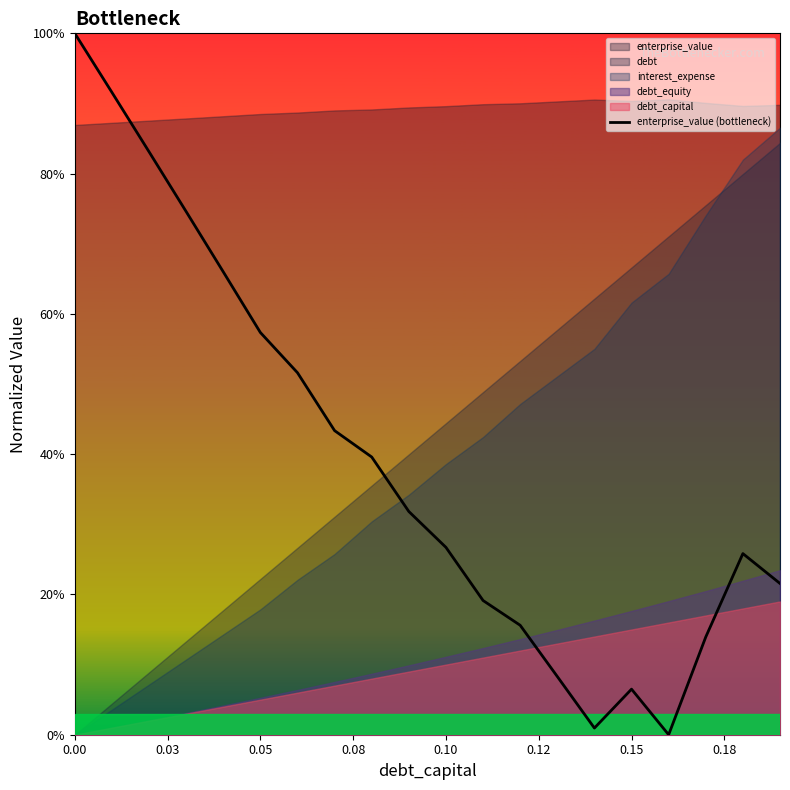

Does the chart have visible grid lines?

No